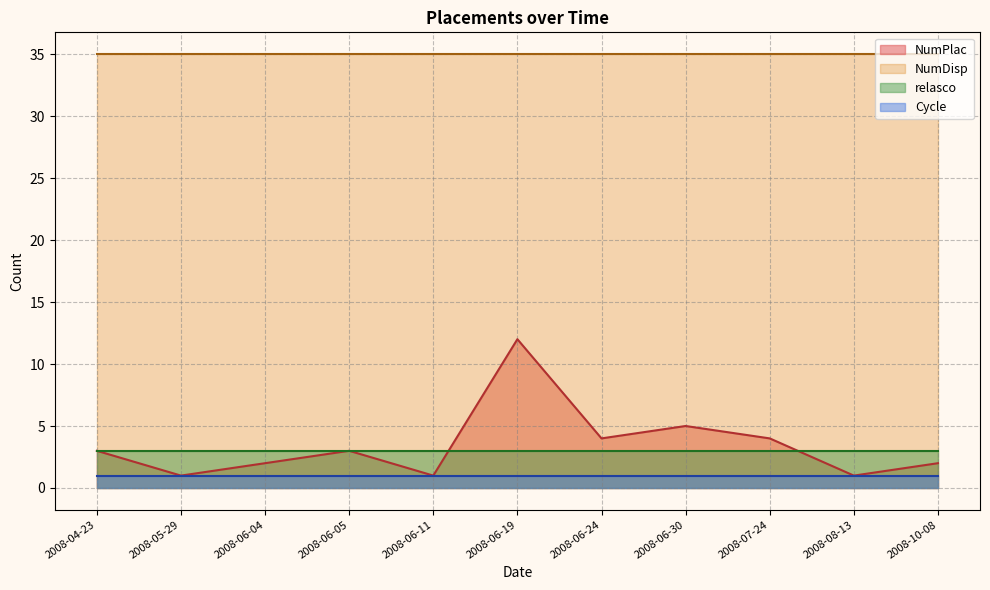

What is the total value across all series at 2008-05-29?

40